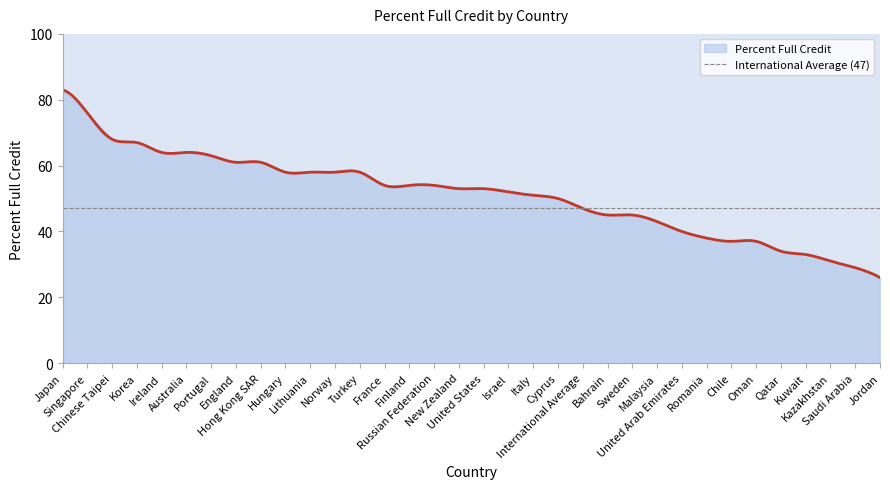

What is the difference between the maximum and minimum values?

57